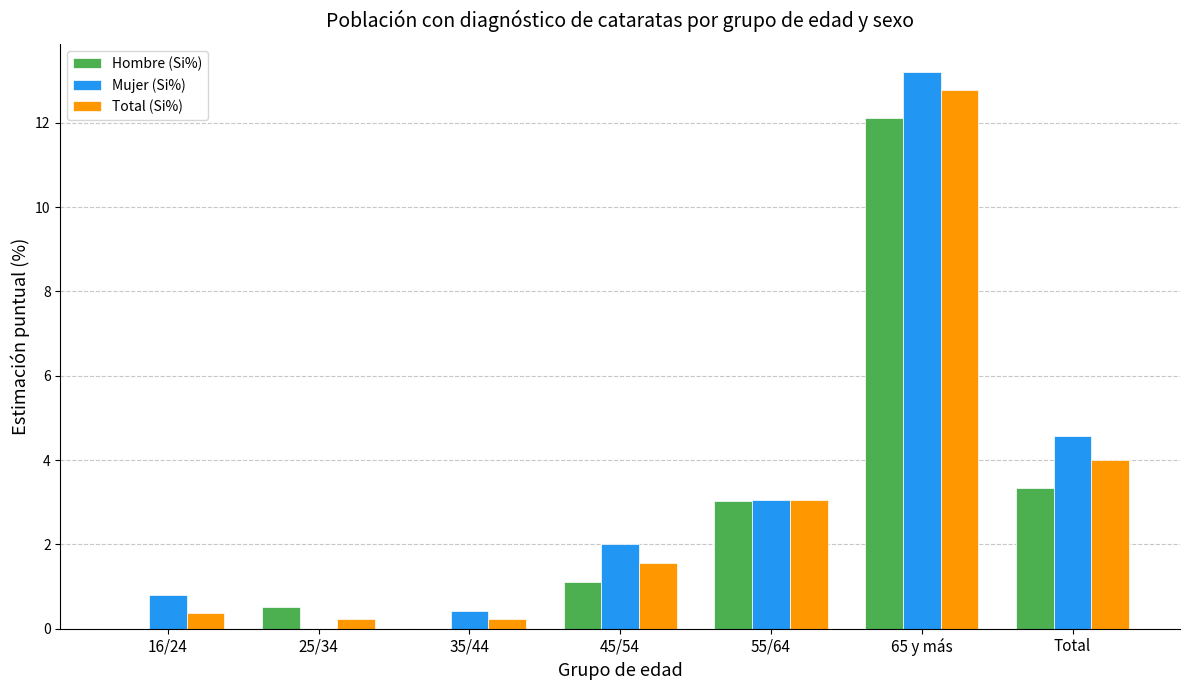

What are all the series names shown in the legend?

Hombre (Si%), Mujer (Si%), Total (Si%)